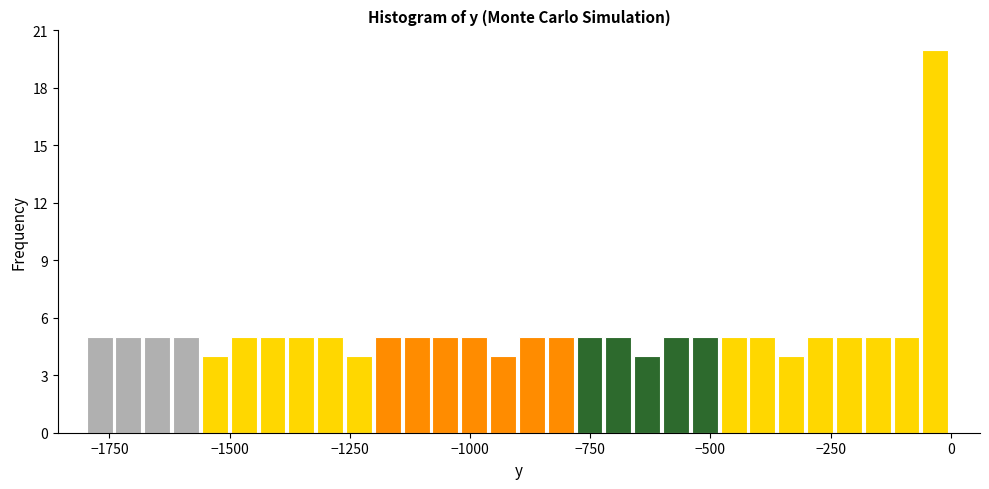

Around what value on the x-axis is the tallest bar? Give the approximate position of its centre, as read against the axis.

-50